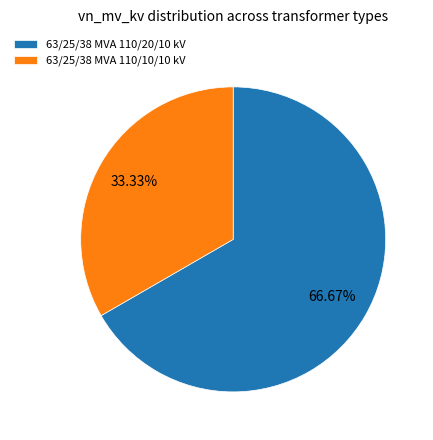

Combined, do 63/25/38 MVA 110/20/10 kV and 63/25/38 MVA 110/10/10 kV account for over 50%?

Yes